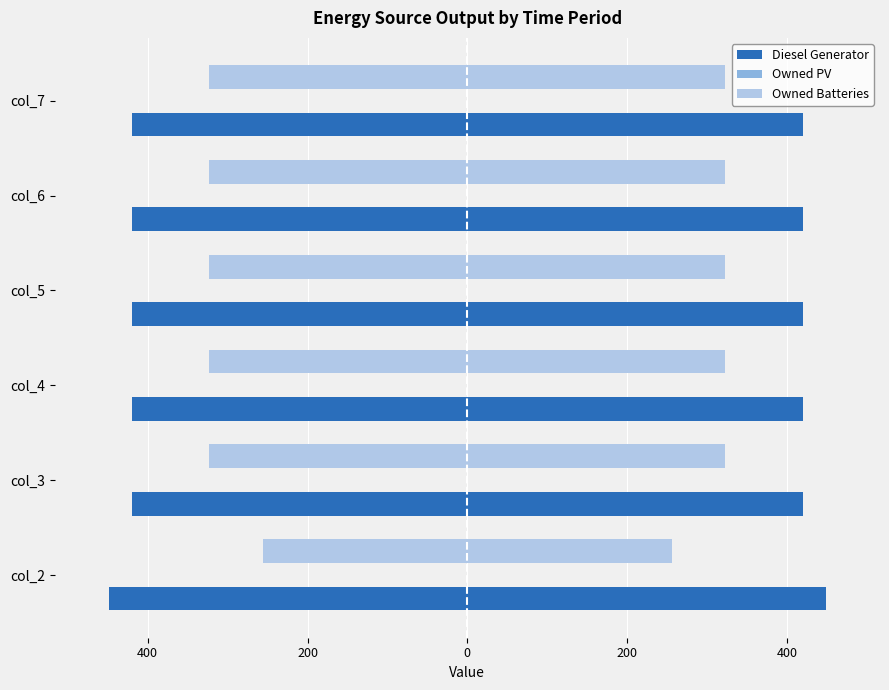

Between 200 and 400, which series saw the biggest shift?

Diesel Generator